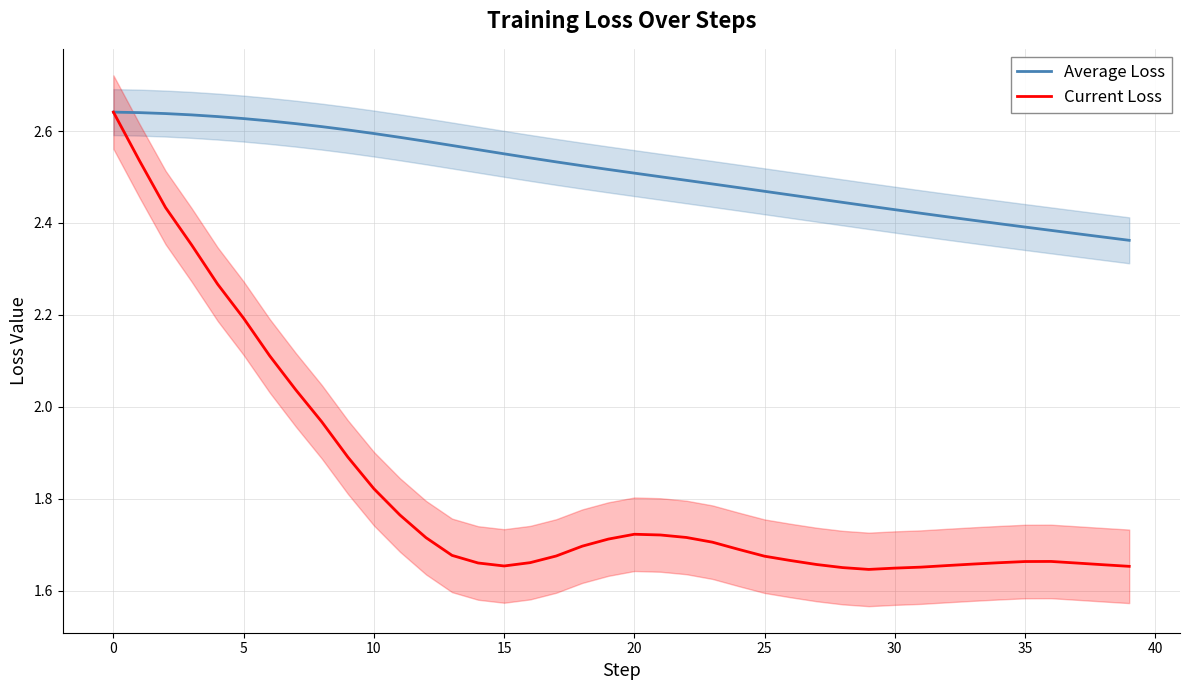

How many lines are shown in the chart?

2